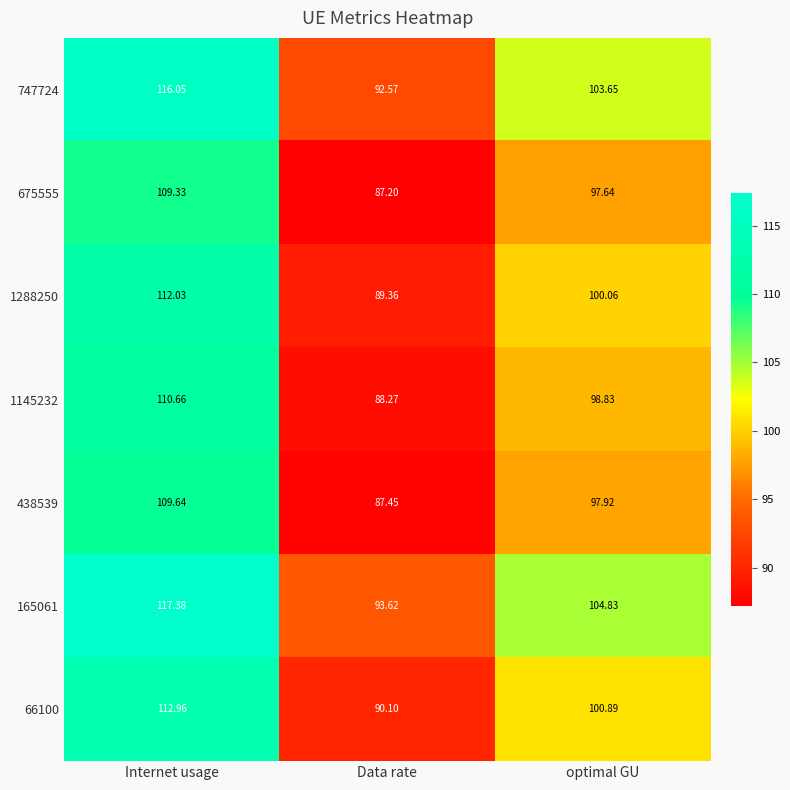

At which label does 675555 first exceed 97?

Internet usage